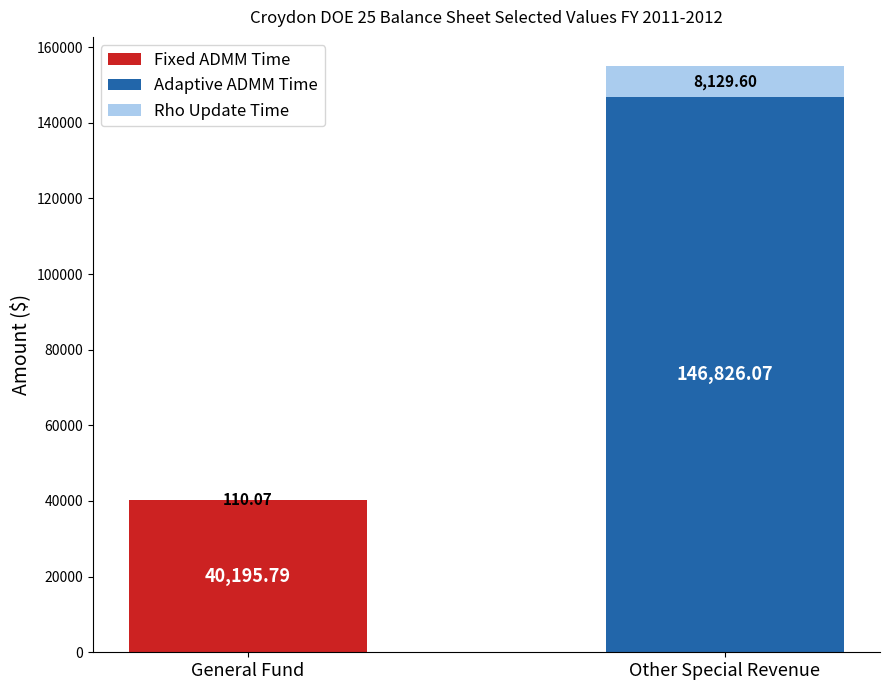

At which category is the sum across all series the highest?

Other Special Revenue